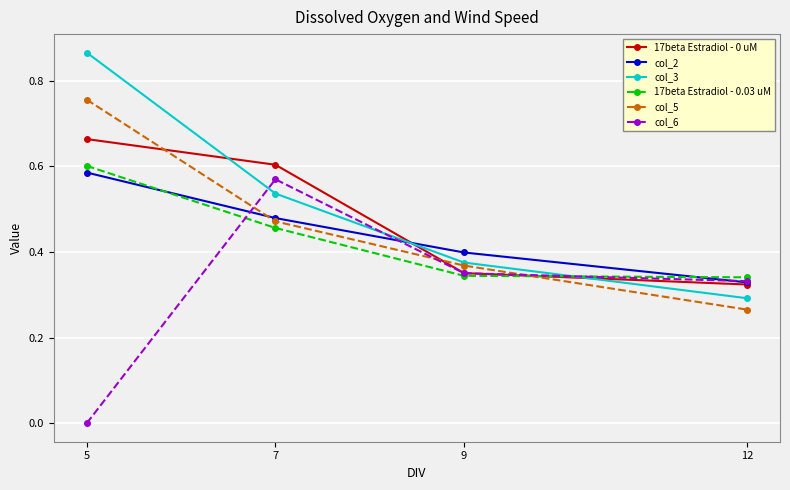

At which label is col_5 closest to 0?

12